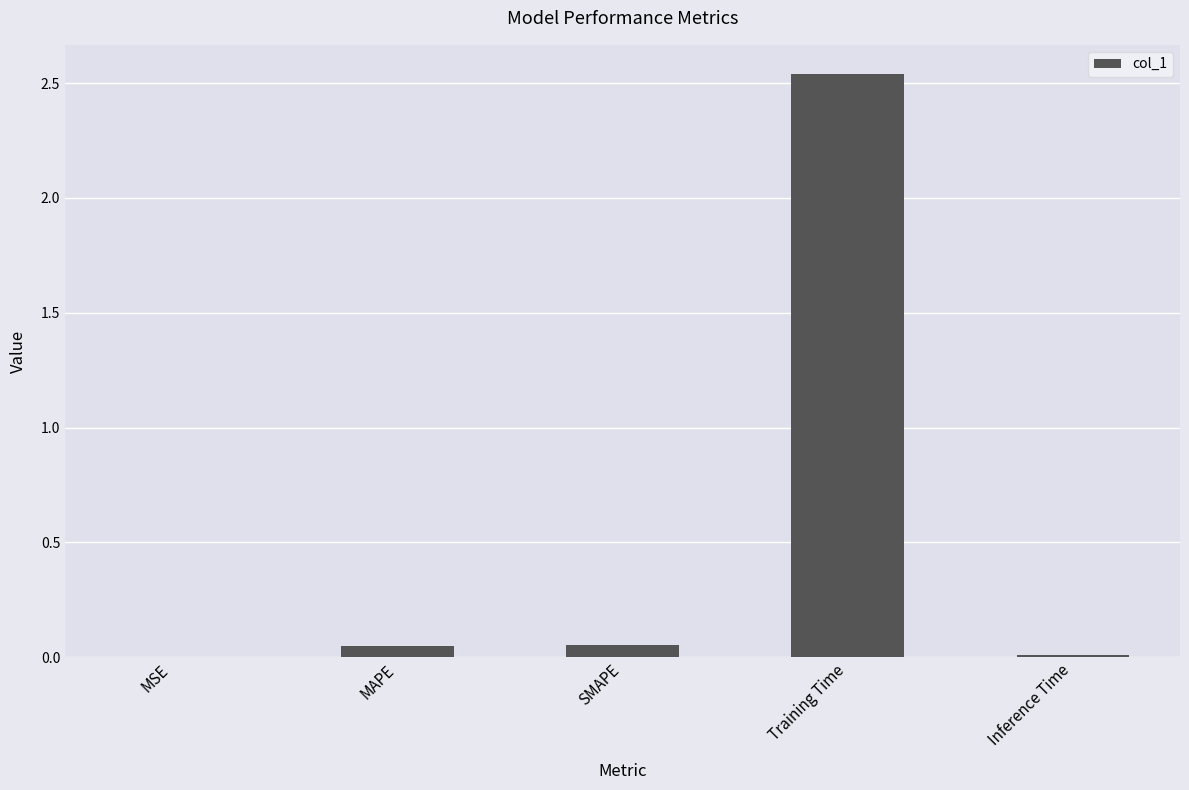

The value at MSE is 0.0. True or false?

True